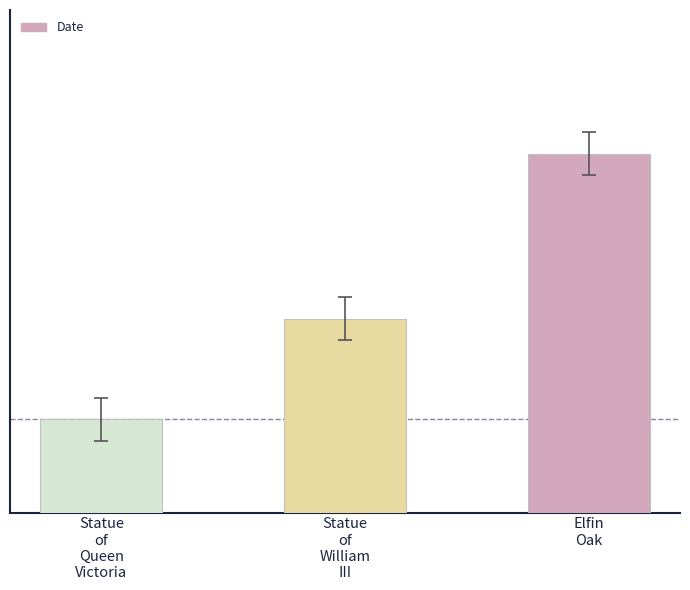

What is the change in value from Statue
of
Queen
Victoria to Elfin
Oak?

+37